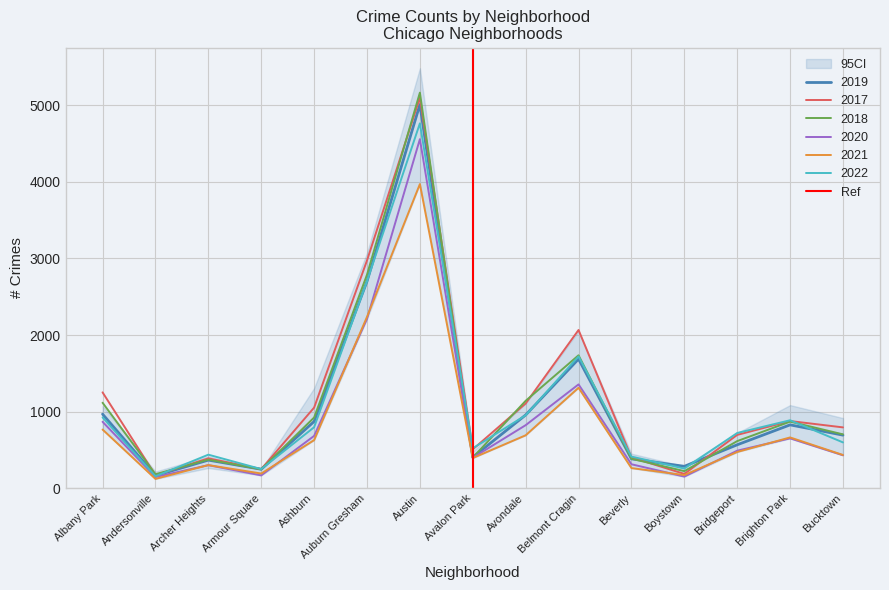

The 2017 series shows 1663 at Albany Park. True or false?

False